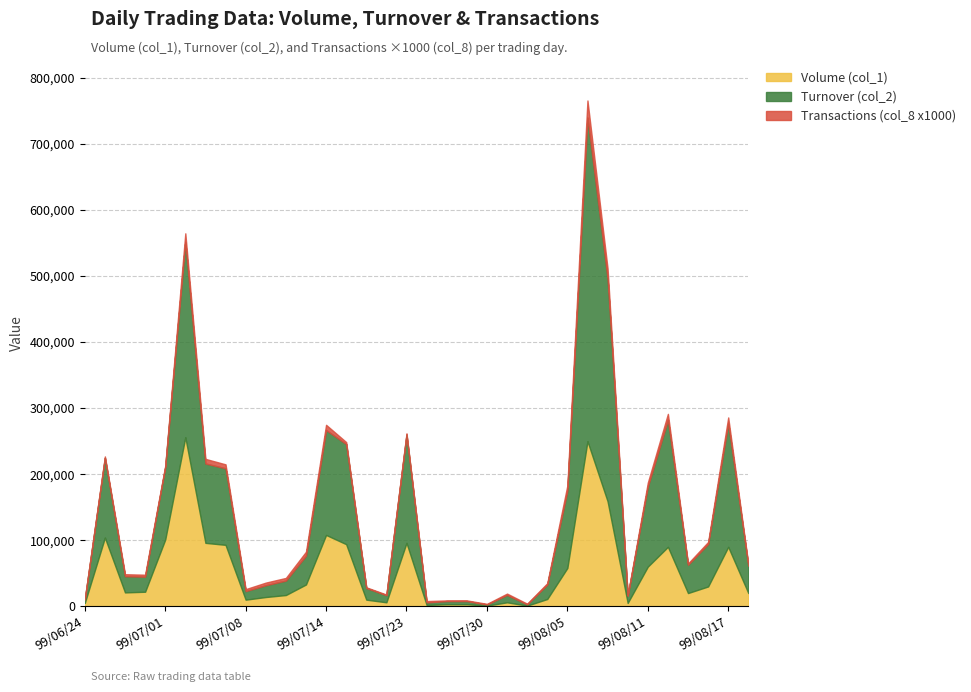

How many data points does each series have?

34